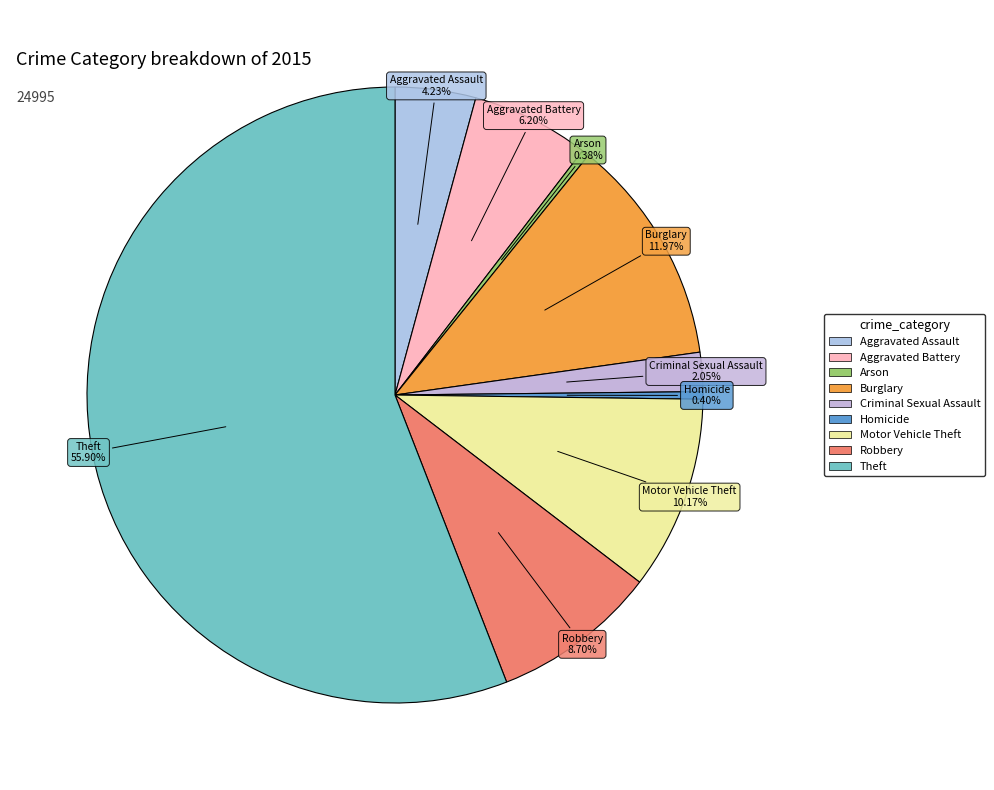

The Robbery slice represents 9% of the pie. True or false?

True